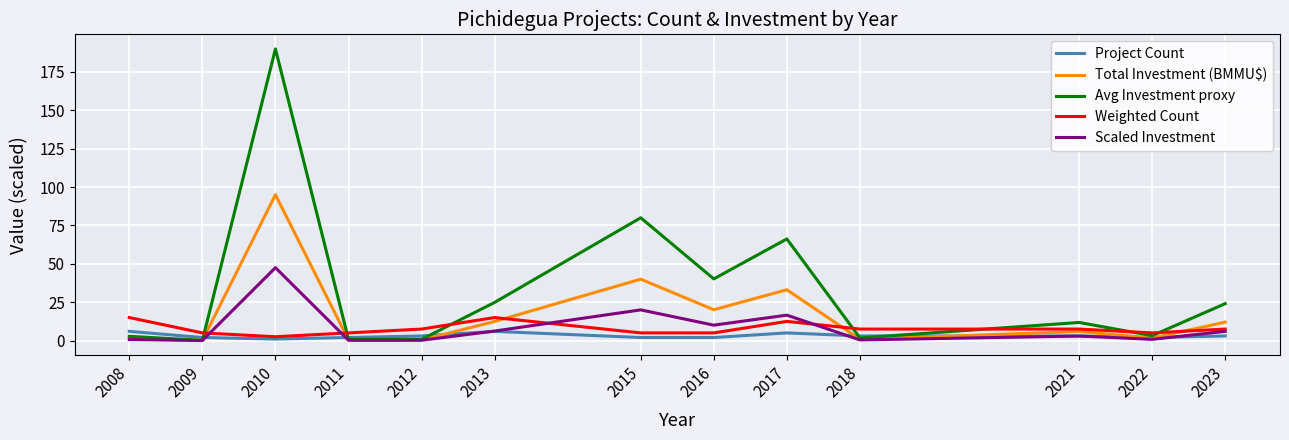

What is the sum of all Weighted Count values?

100.0